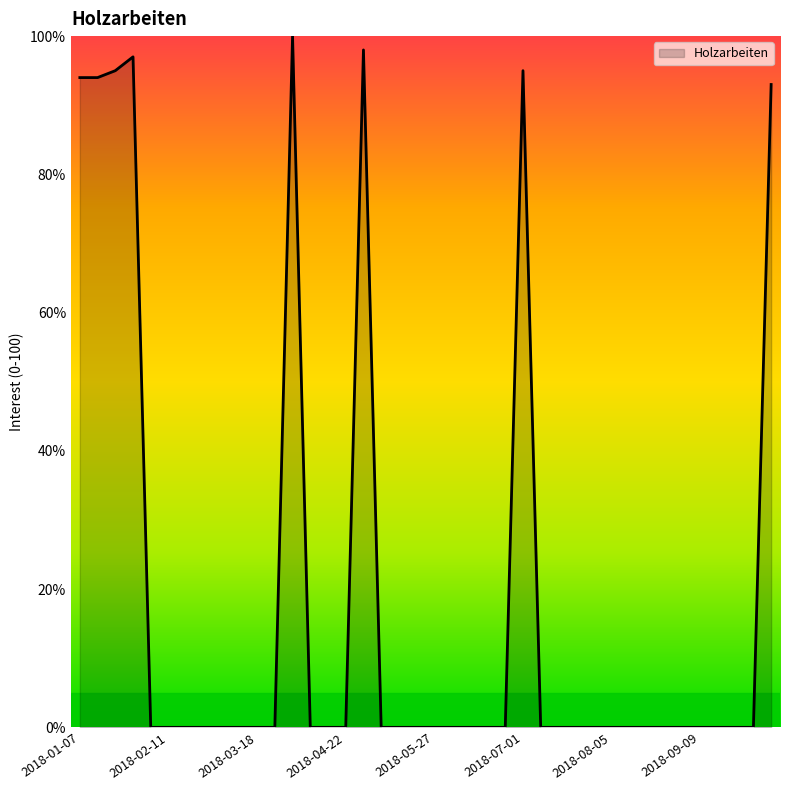

Count the number of categories in the chart.

40